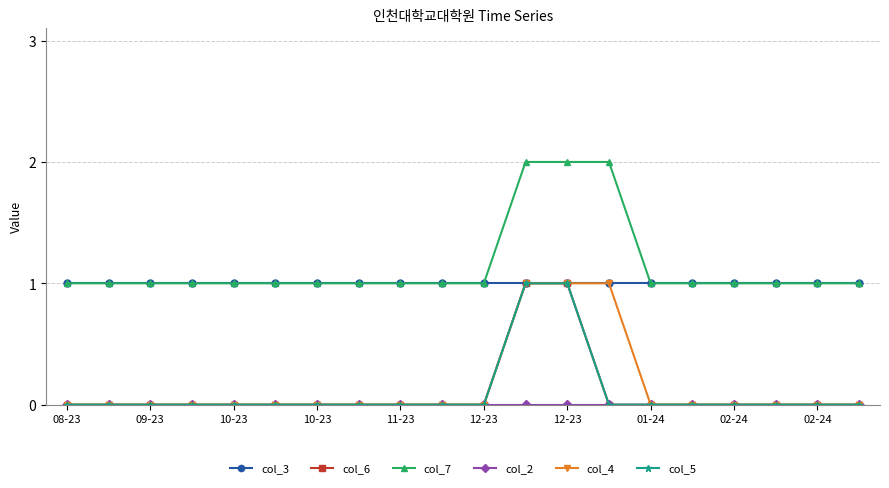

Is this an area chart (filled region under the line)?

No